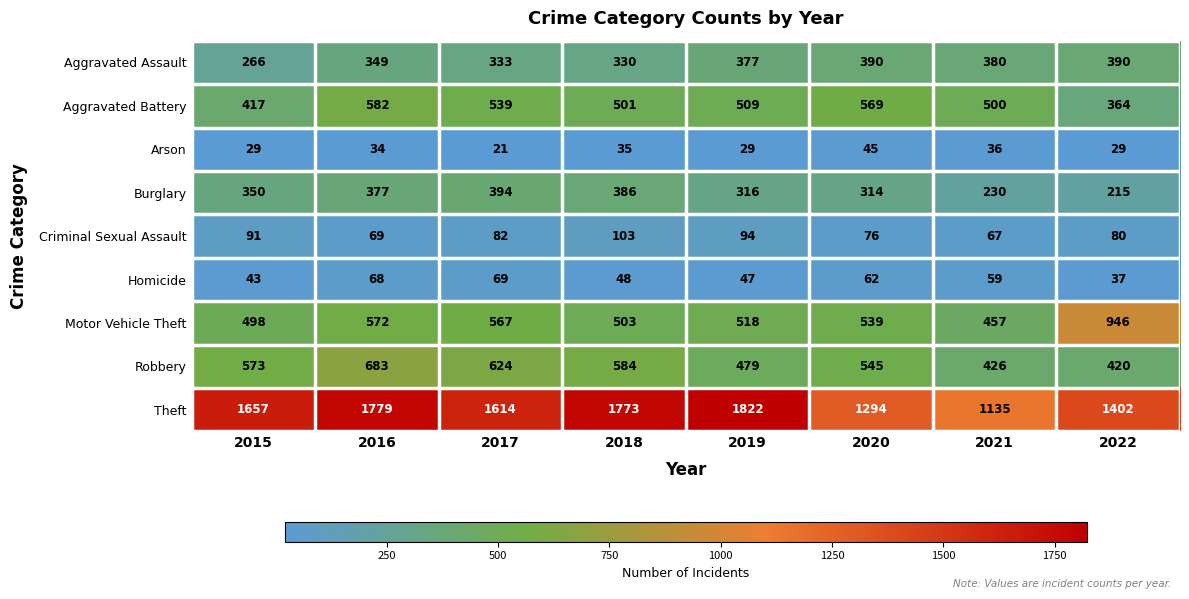

What is the maximum value for Arson?

45